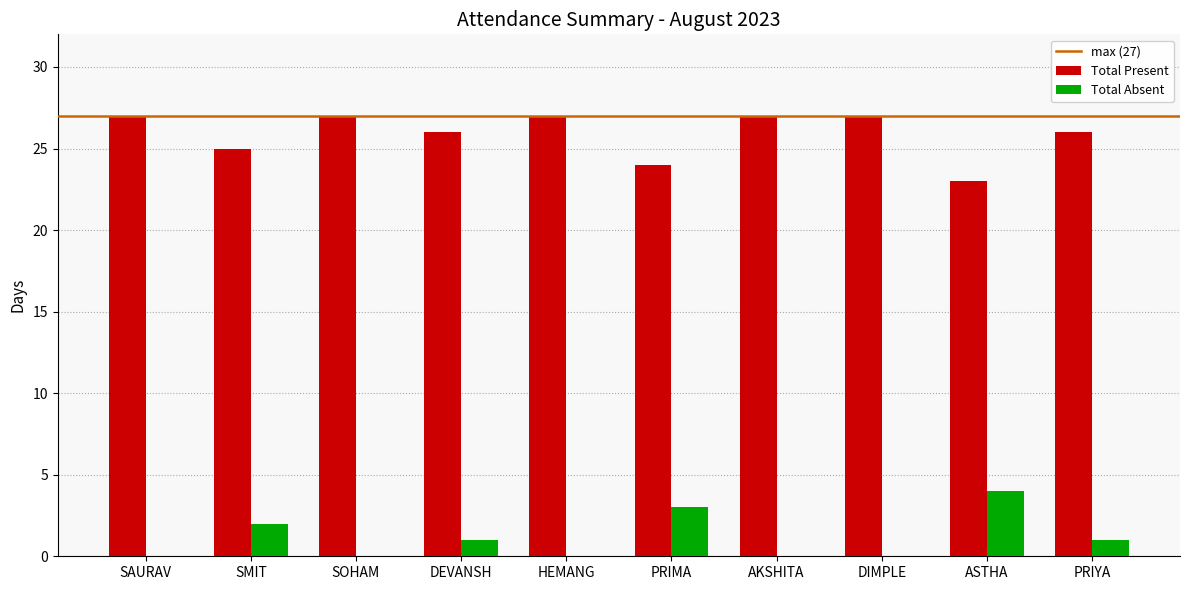

What is the average value of the Total Absent series?

1